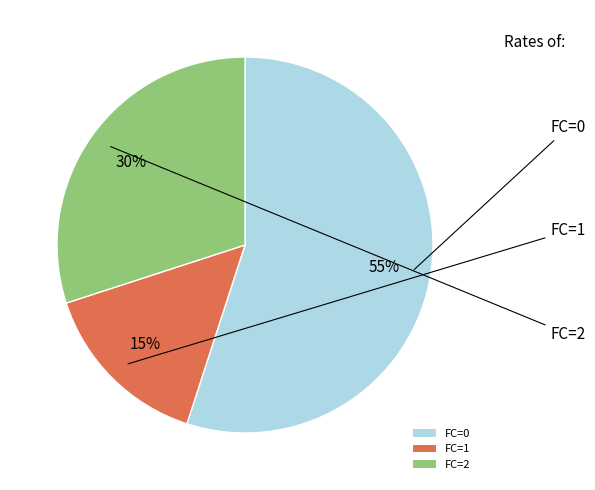

The FC=2 slice represents 21% of the pie. True or false?

False